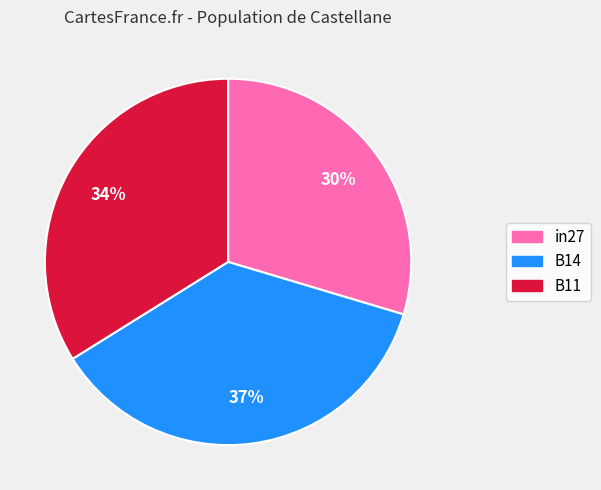

How many slices are in this pie chart?

3